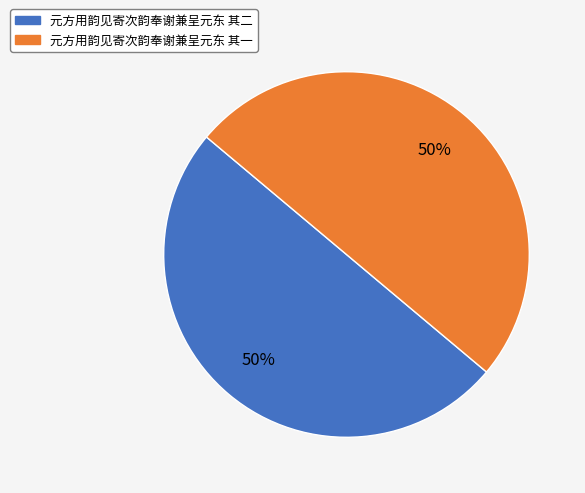

Approximately how many times larger is the value at 元方用韵见寄次韵奉谢兼呈元东 其一 compared to 元方用韵见寄次韵奉谢兼呈元东 其二?

1.0